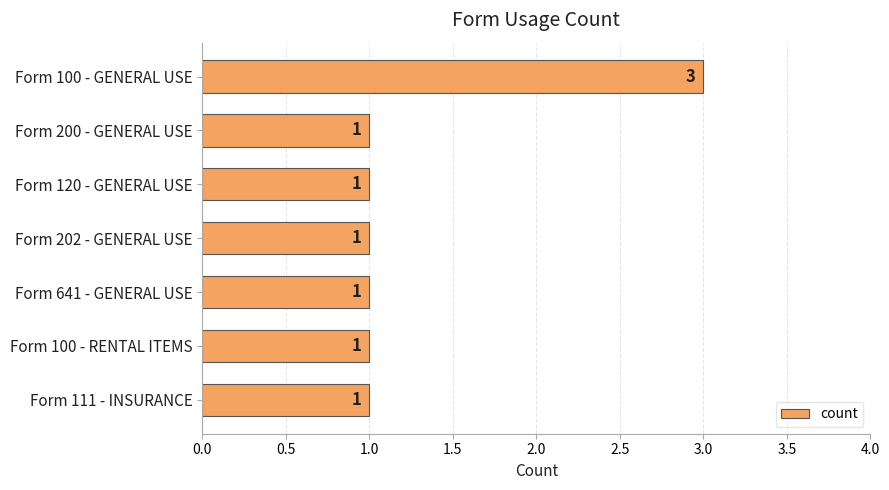

Count the number of categories in the chart.

7